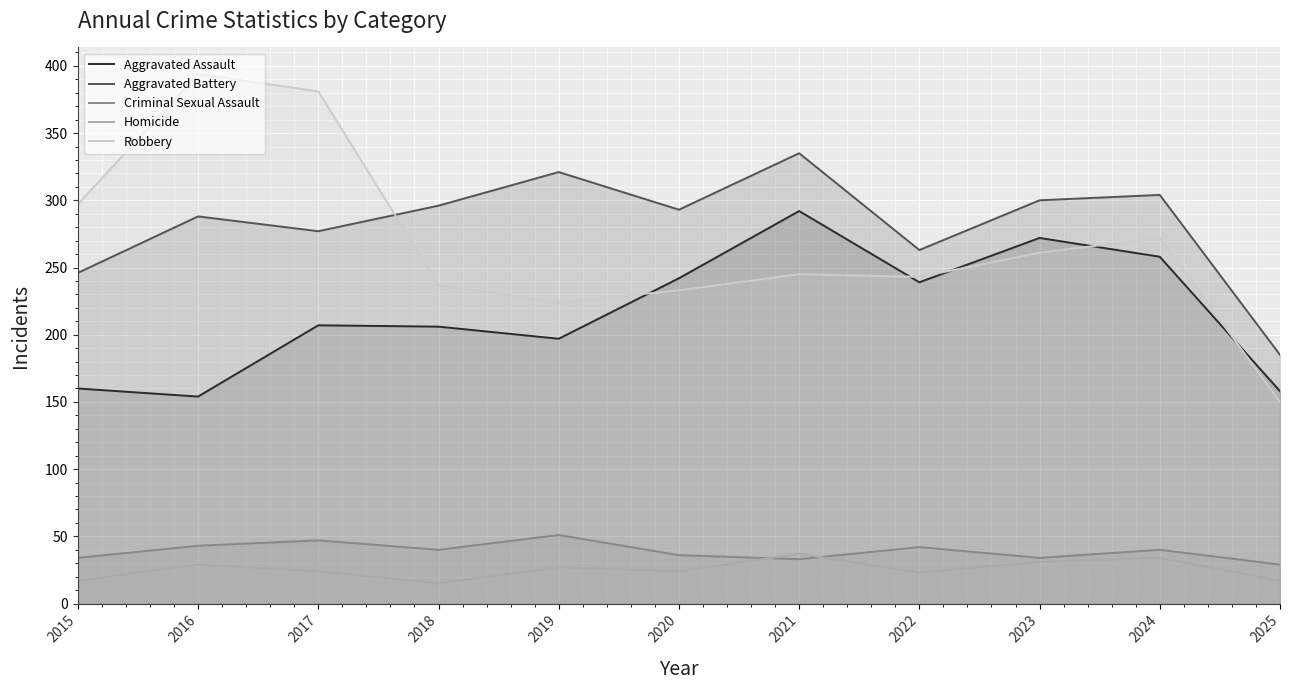

What is the difference between the maximum and minimum values in the Criminal Sexual Assault series?

22